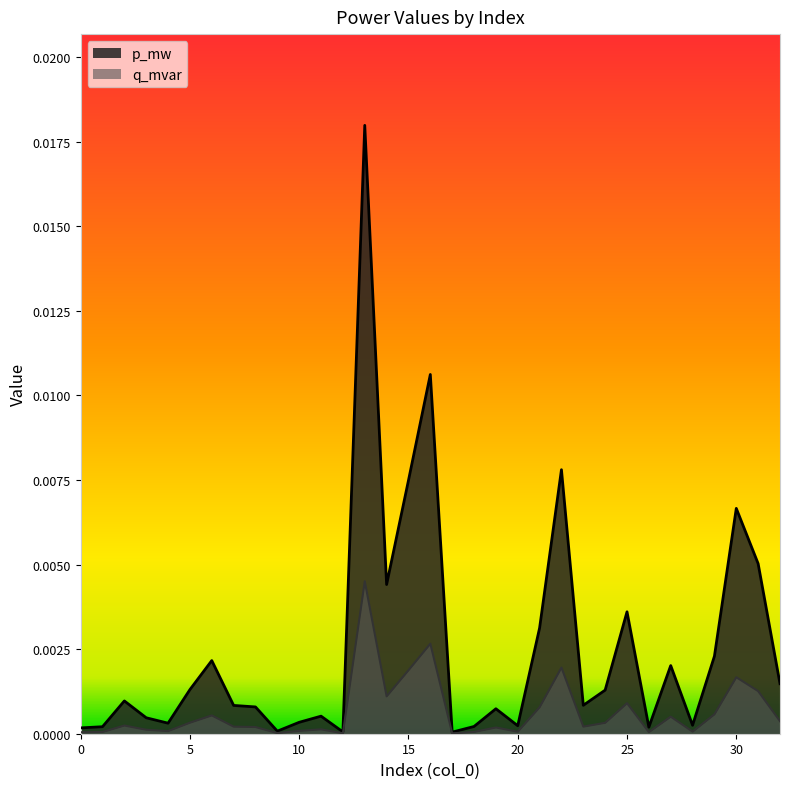

Between 10 and 22, which series saw the biggest shift?

p_mw